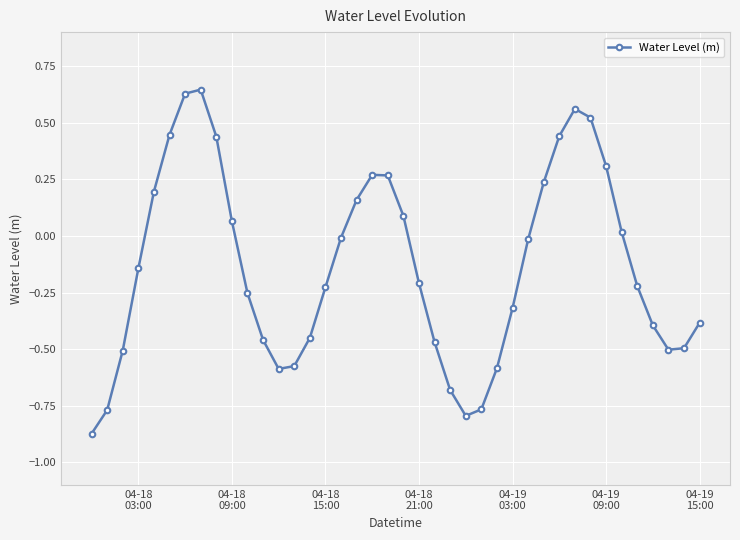

What is the difference between the second highest and second lowest values?

1.4